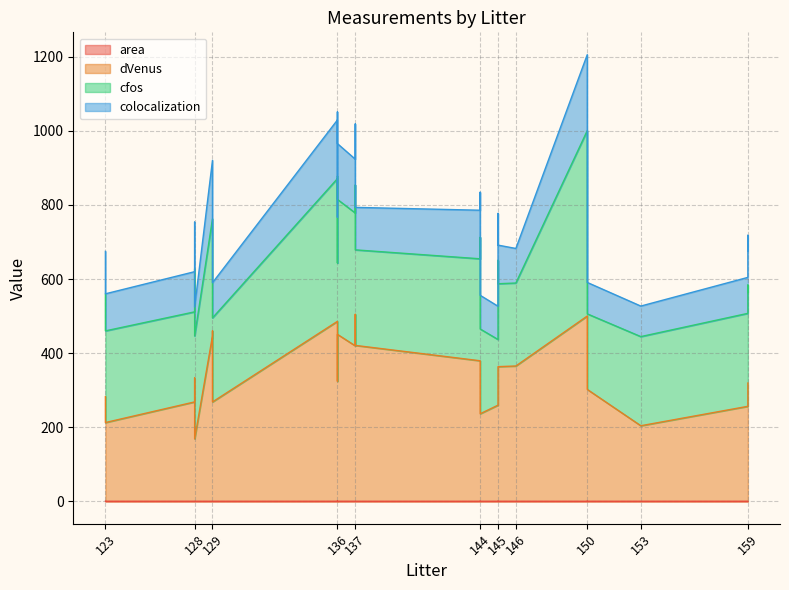

Where is area nearest to the value 0?

150